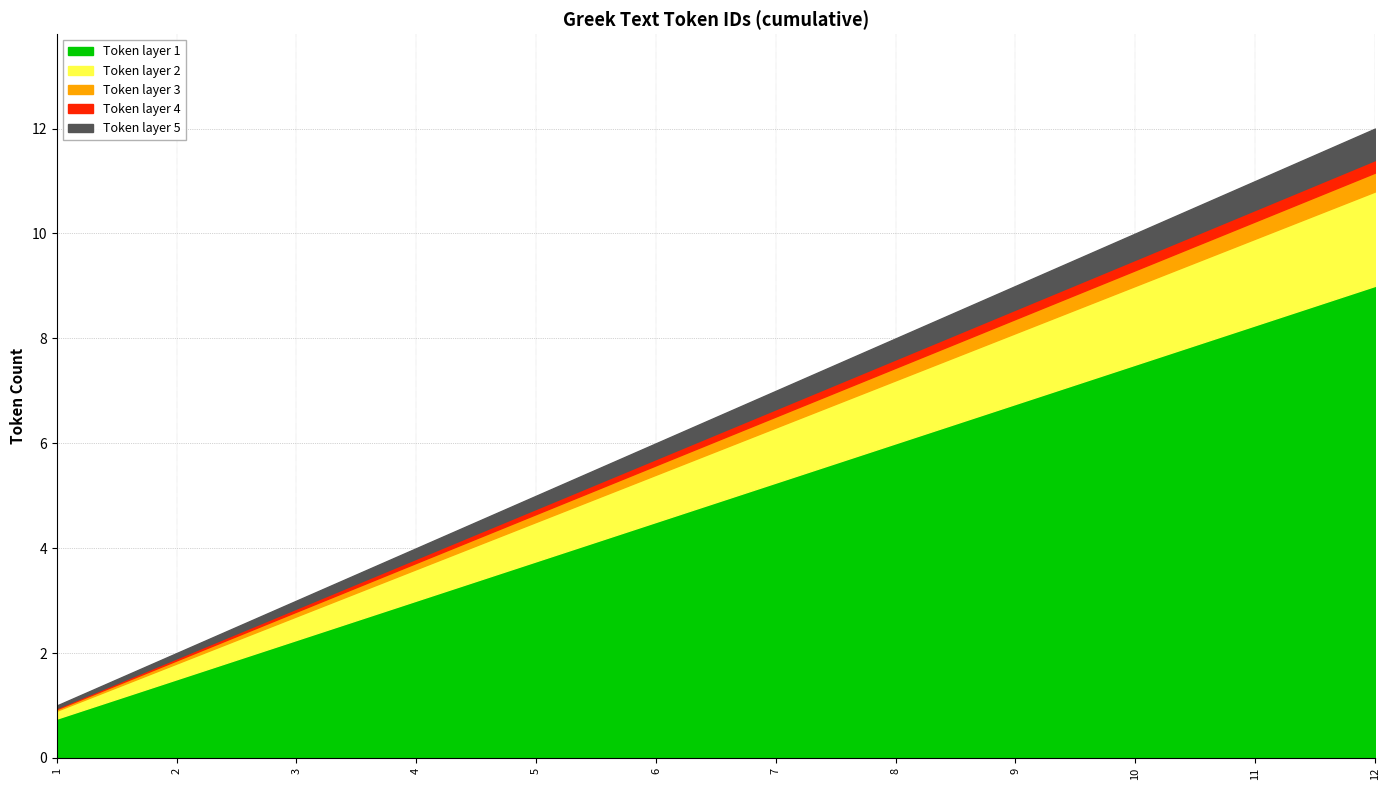

True or false: there are more than 2 points higher than both neighbors.

False